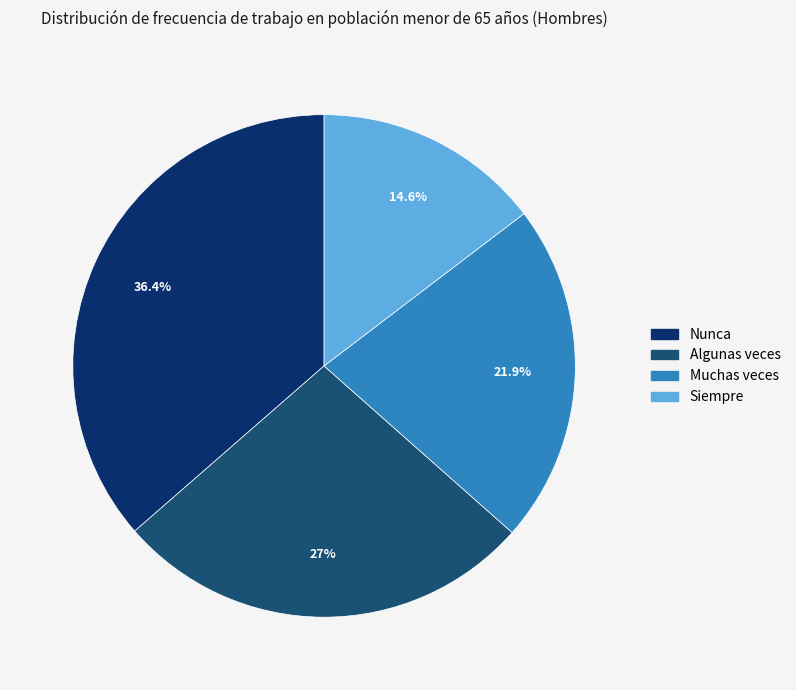

Which has a higher value, Muchas veces or Nunca?

Nunca